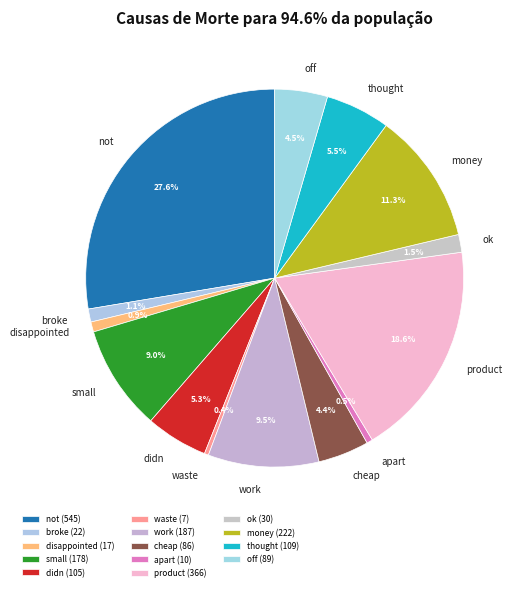

Approximately how many times larger is the value at didn compared to small?

0.6